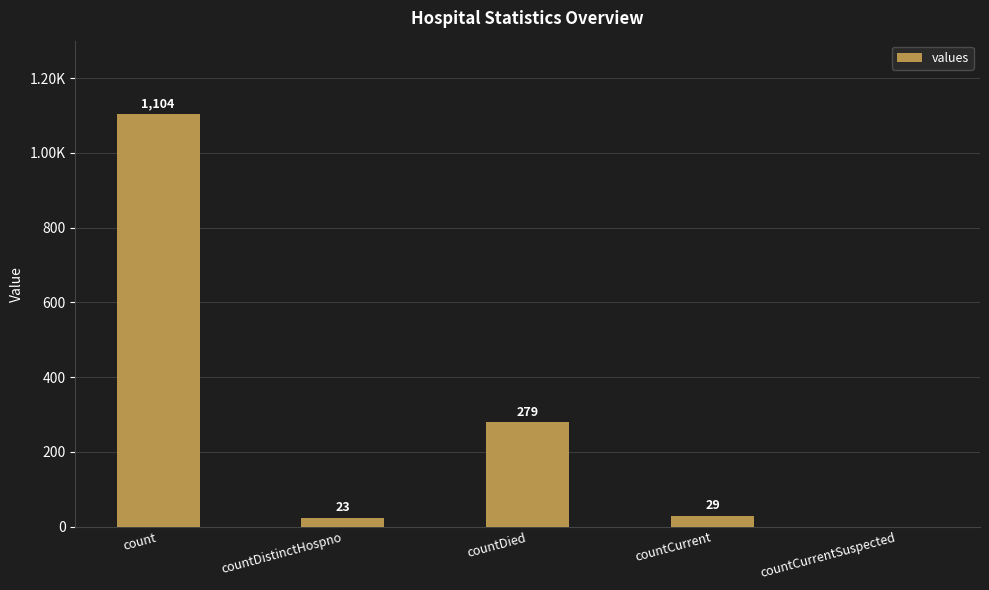

Reading left to right, extract all data points from this chart.

1104	23	279	29	0